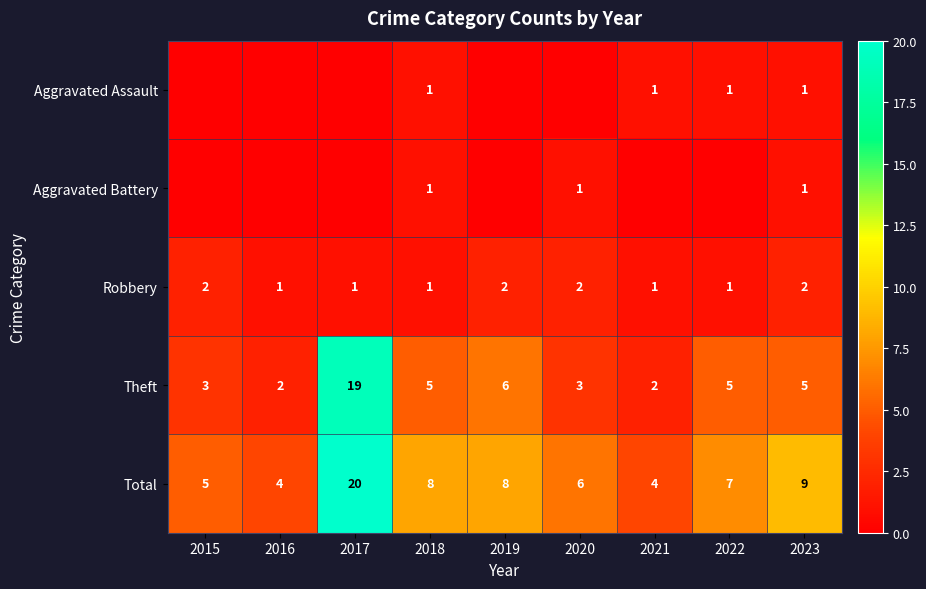

At which label does Theft reach its peak?

2017